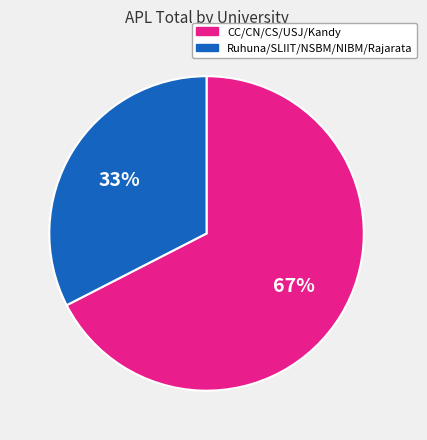

Is there any slice that represents more than half of the pie?

Yes